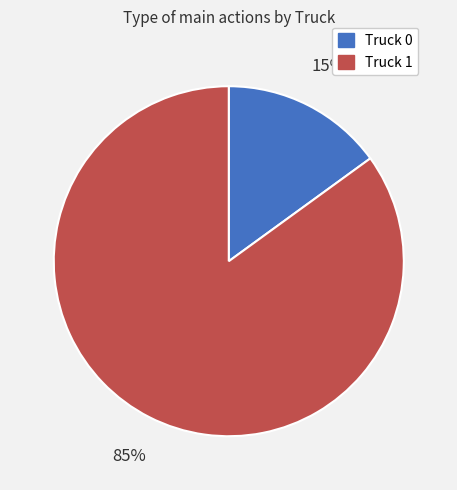

How many segments does this pie chart have?

2